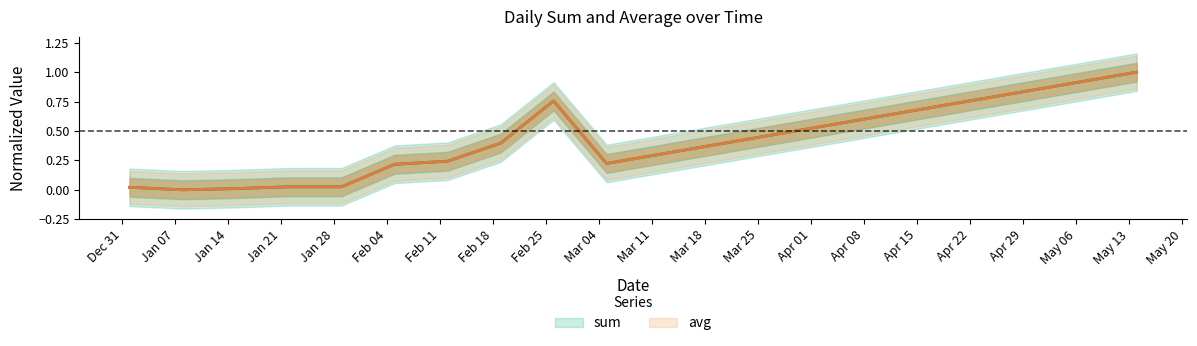

The value of sum at 2013-05-14 is 1.6. True or false?

False